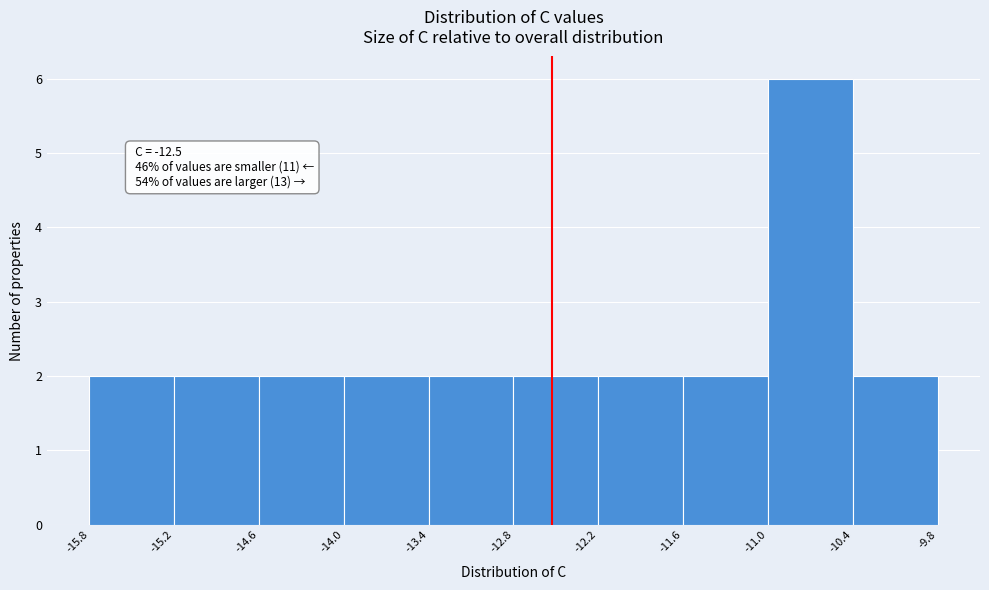

Which range on the x-axis has the tallest bar?

-11.0 to -10.4